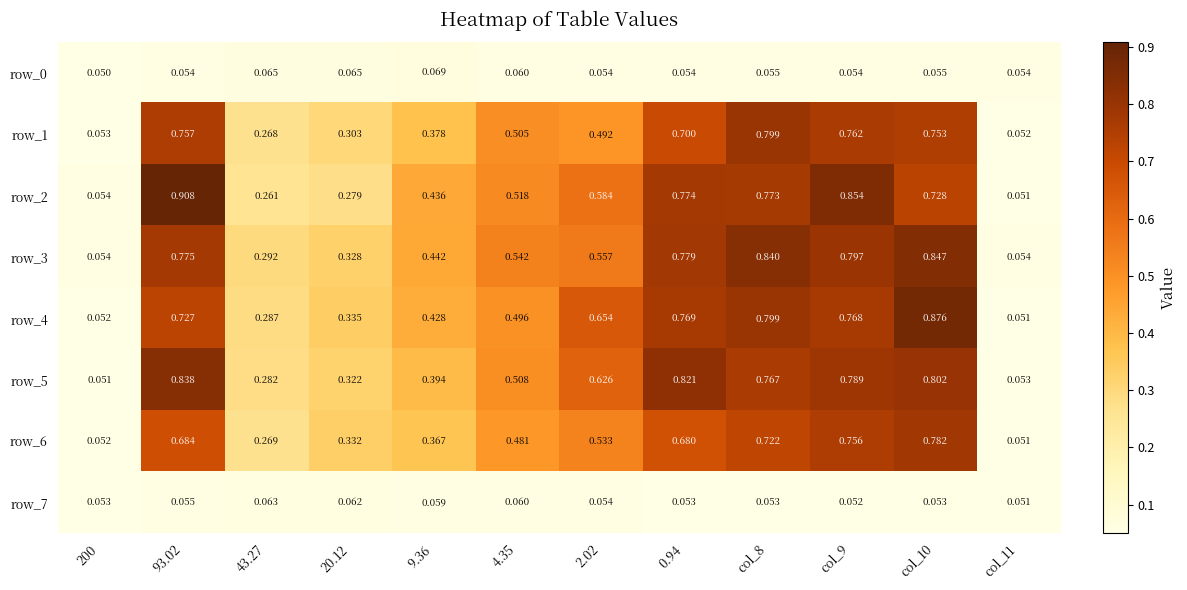

Which category has the highest value across all series?

93.02